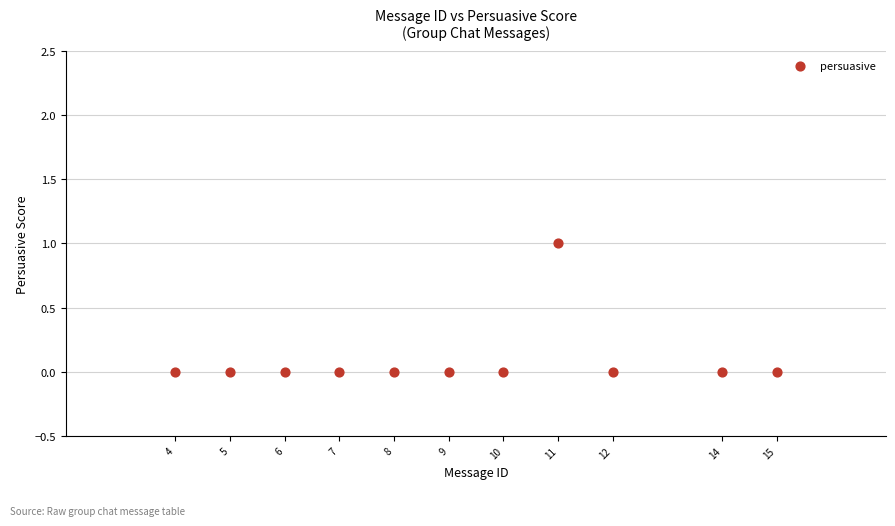

What is the average X value?

9